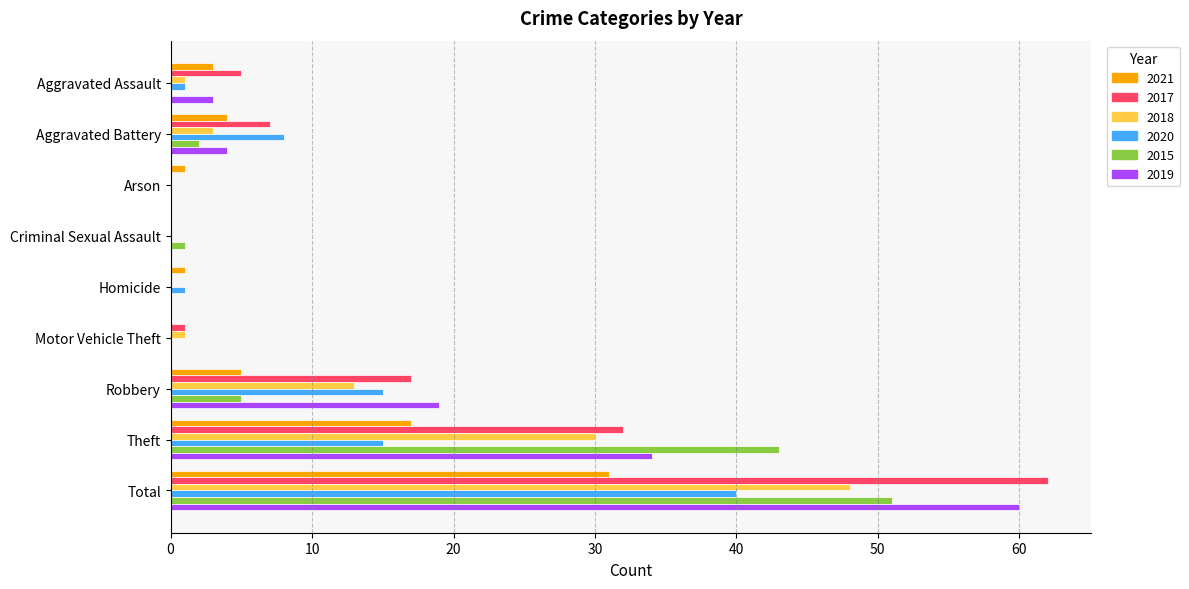

At which category is the sum across all series the highest?

Total